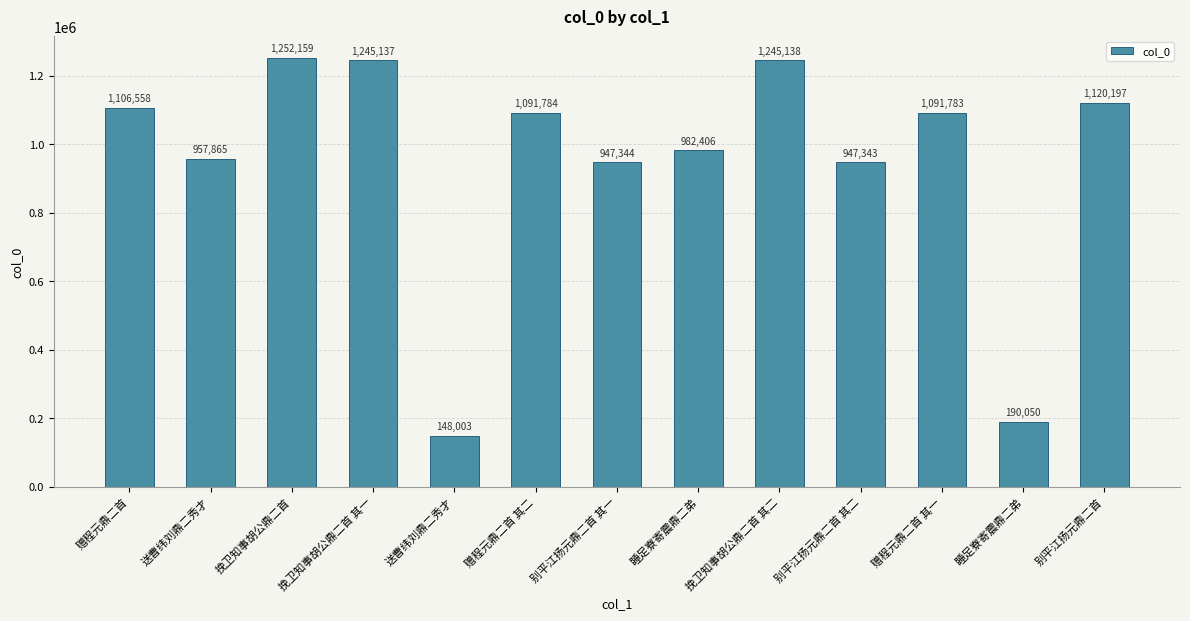

How many data points are less than 1091783?

6